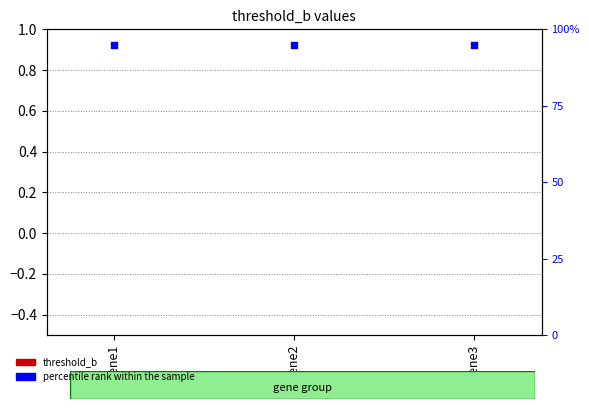

What are all the series names shown in the legend?

threshold_b, percentile rank within the sample